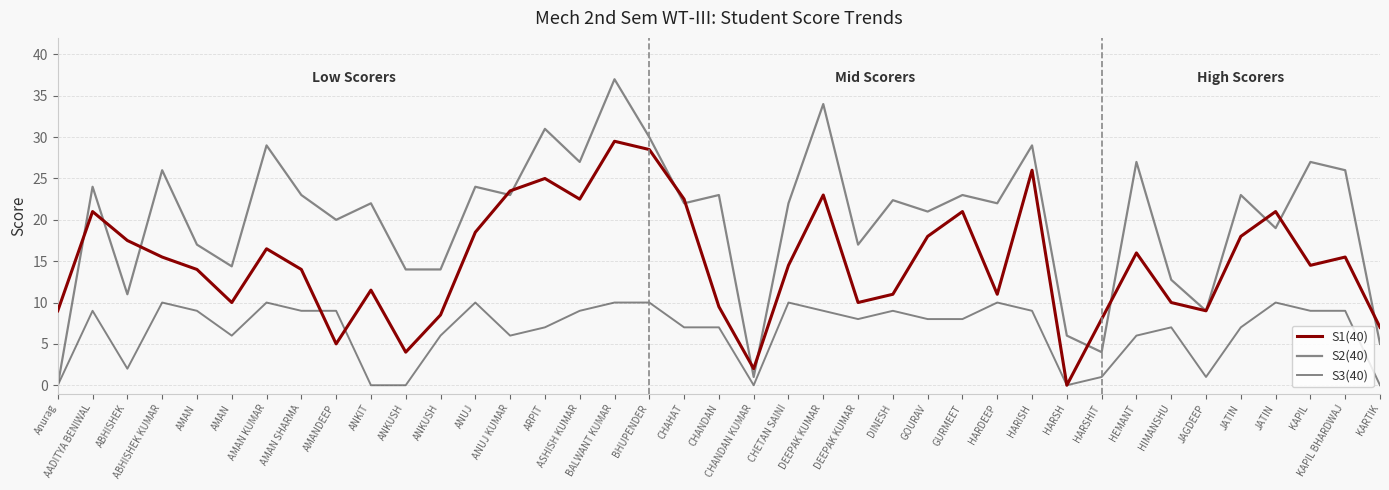

How many lines are shown in the chart?

3